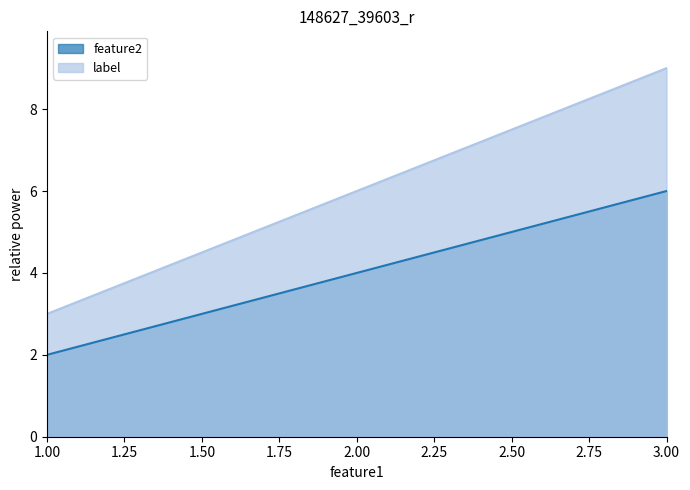

What is the lowest value of the feature2 series?

2